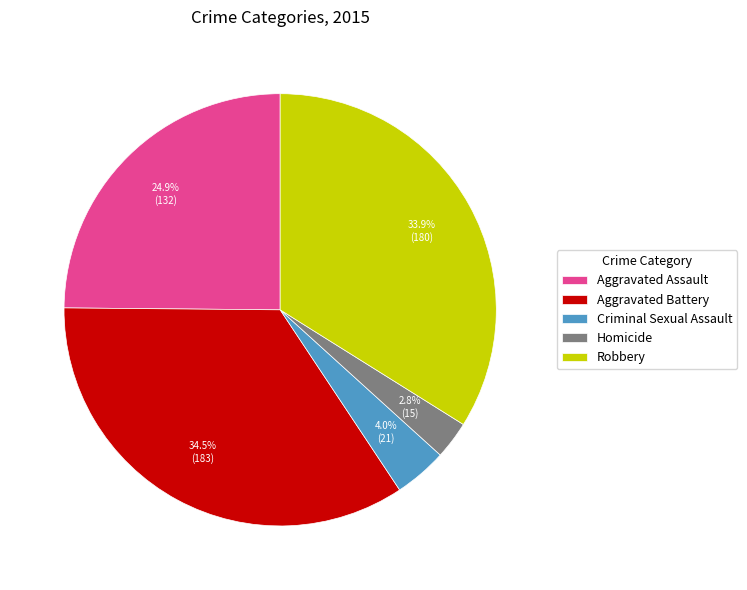

What percentage is the Criminal Sexual Assault slice, to the nearest percent?

4%